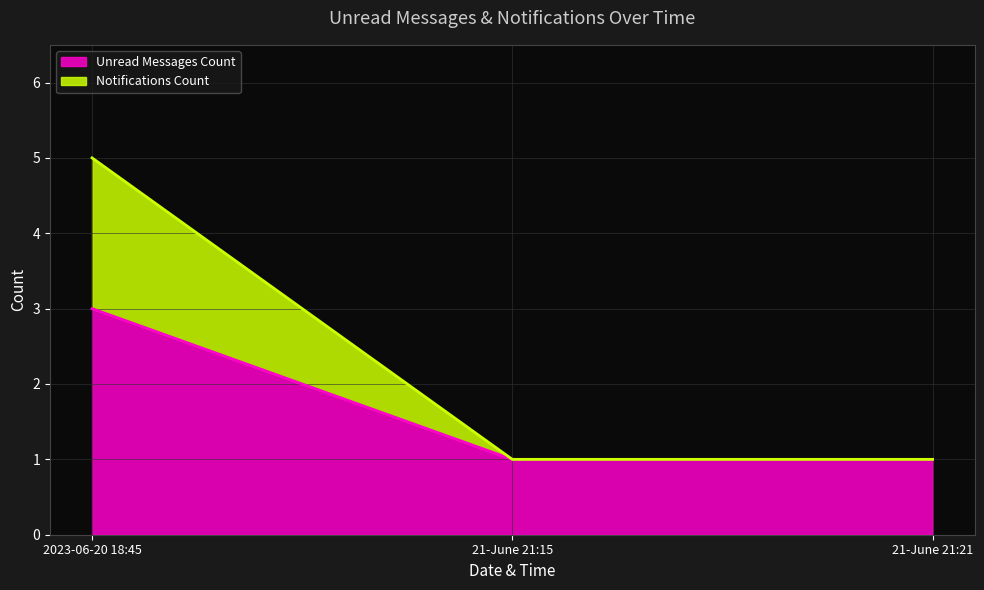

Rank the series by their maximum value, from lowest to highest.

Unread Messages Count, Notifications Count